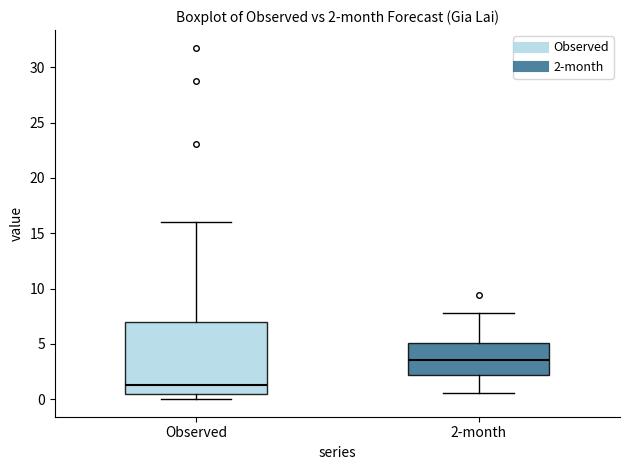

Which box's median line is the lowest?

Observed